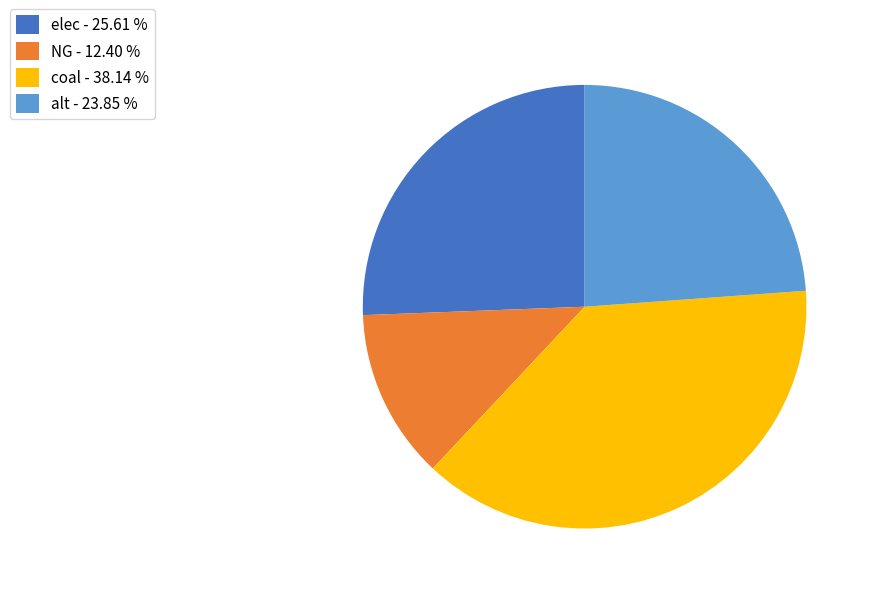

Is there any slice that represents more than half of the pie?

No